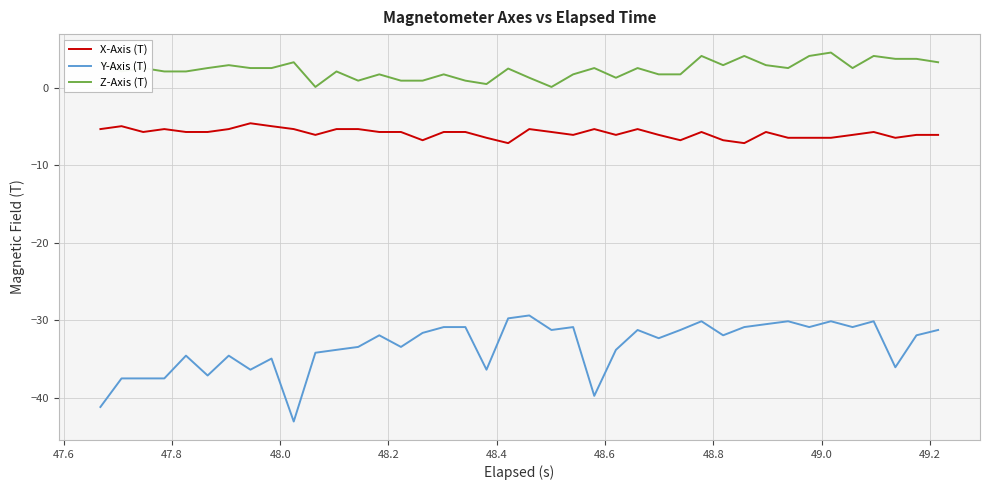

Which series has the widest spread of values?

Y-Axis (T)